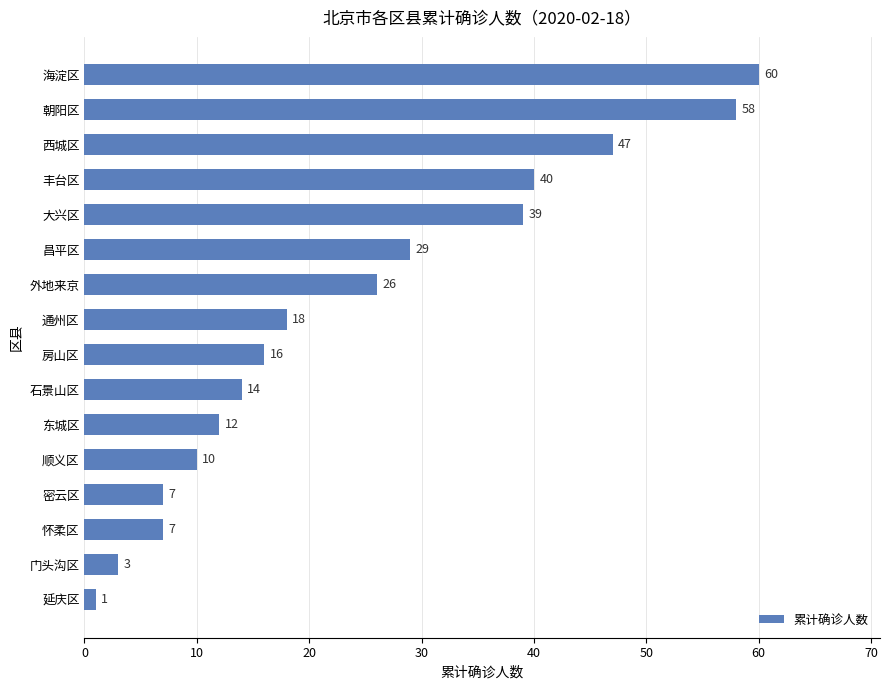

What is the ratio of the value at 东城区 to the value at 怀柔区?

1.7